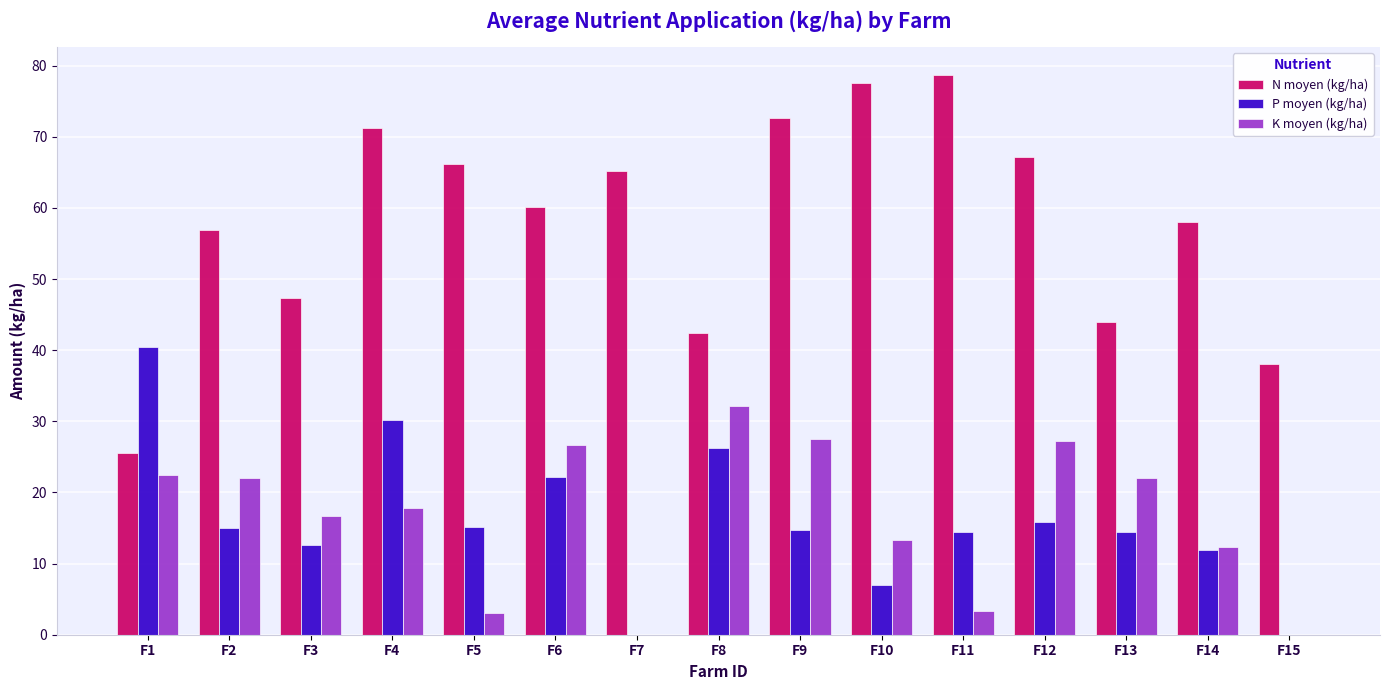

What is the total value across all series at F1?

88.5